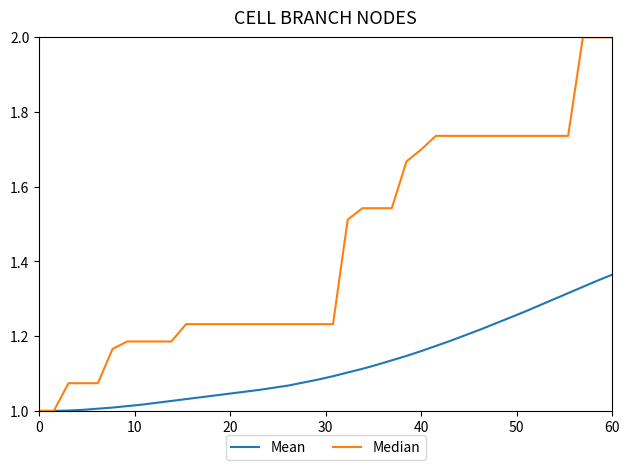

Which series has the widest spread of values?

Median